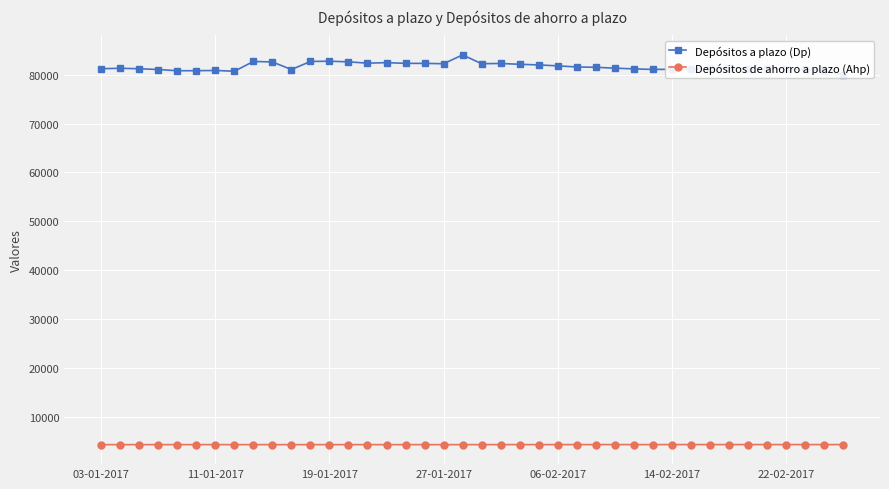

What is the lowest value of the Depósitos a plazo (Dp) series?

79928